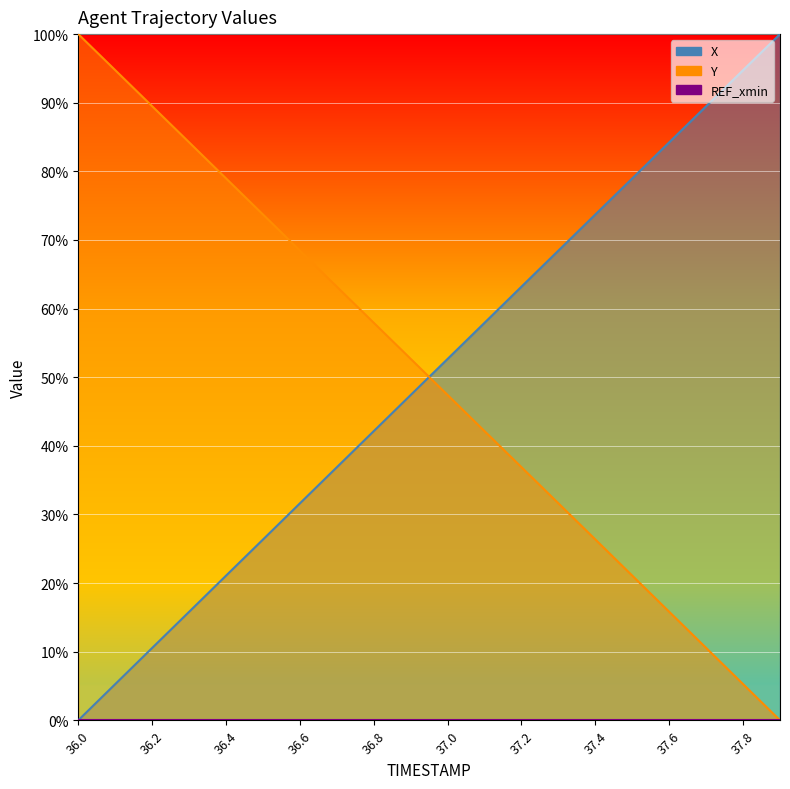

At 36.1, list the series in order from largest to smallest.

Y, X